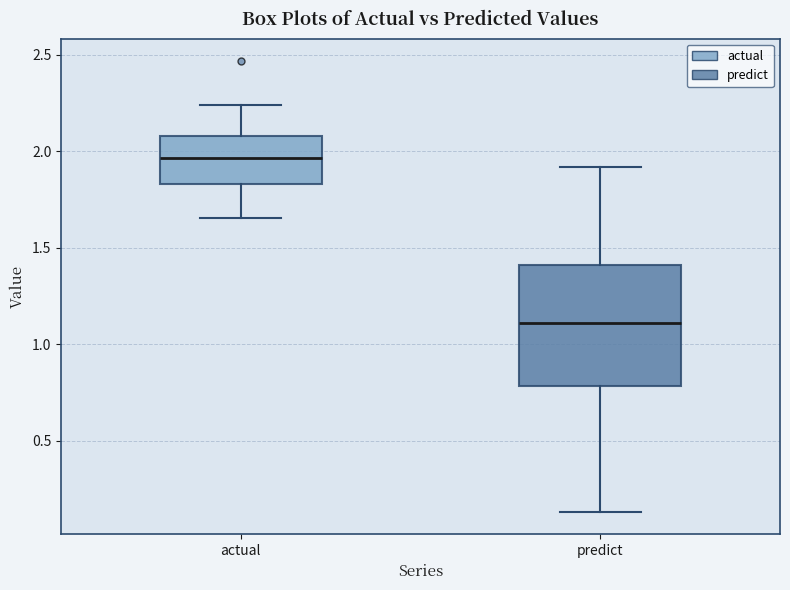

Reading left to right, transcribe this box plot: for each box, give where its median line is, the range the box spans, and where its two whiskers end, as read against the y-axis. The values are not printed on the chart, so give them approximately, as read against the axis.

actual: median 1.95, box 1.85 to 2.10, whiskers 1.65 to 2.25
predict: median 1.10, box 0.80 to 1.40, whiskers 0.15 to 1.90